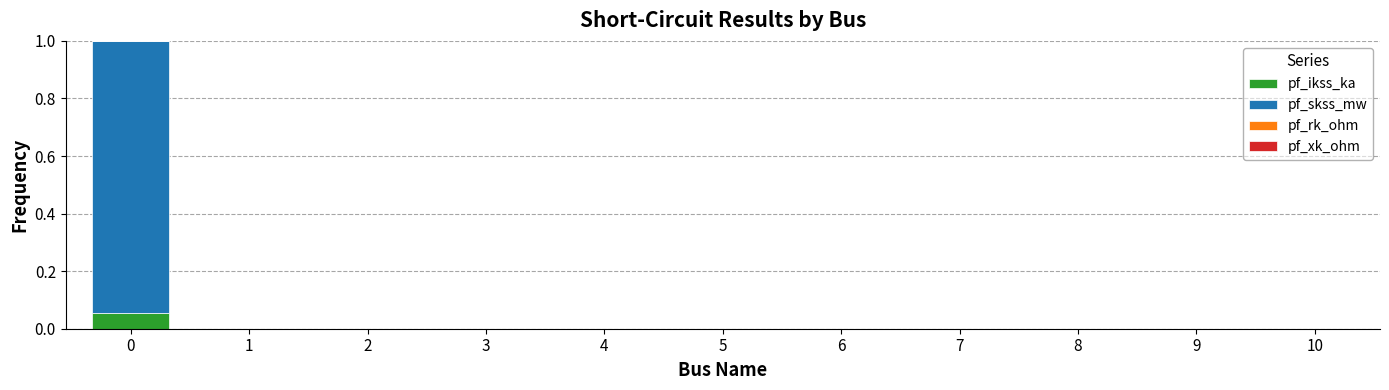

The pf_ikss_ka series shows 0.0 at 5. True or false?

True